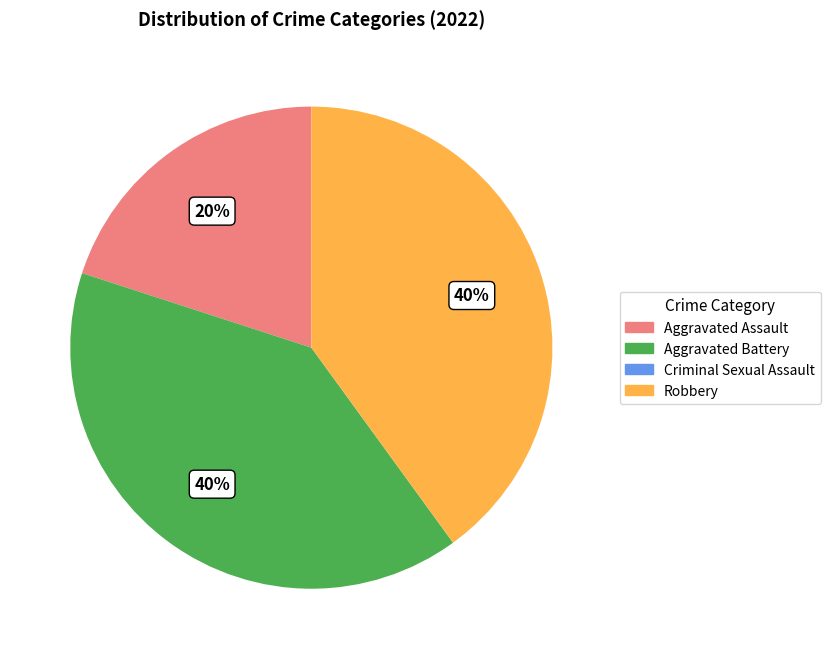

The Aggravated Assault slice represents 20% of the pie. True or false?

True